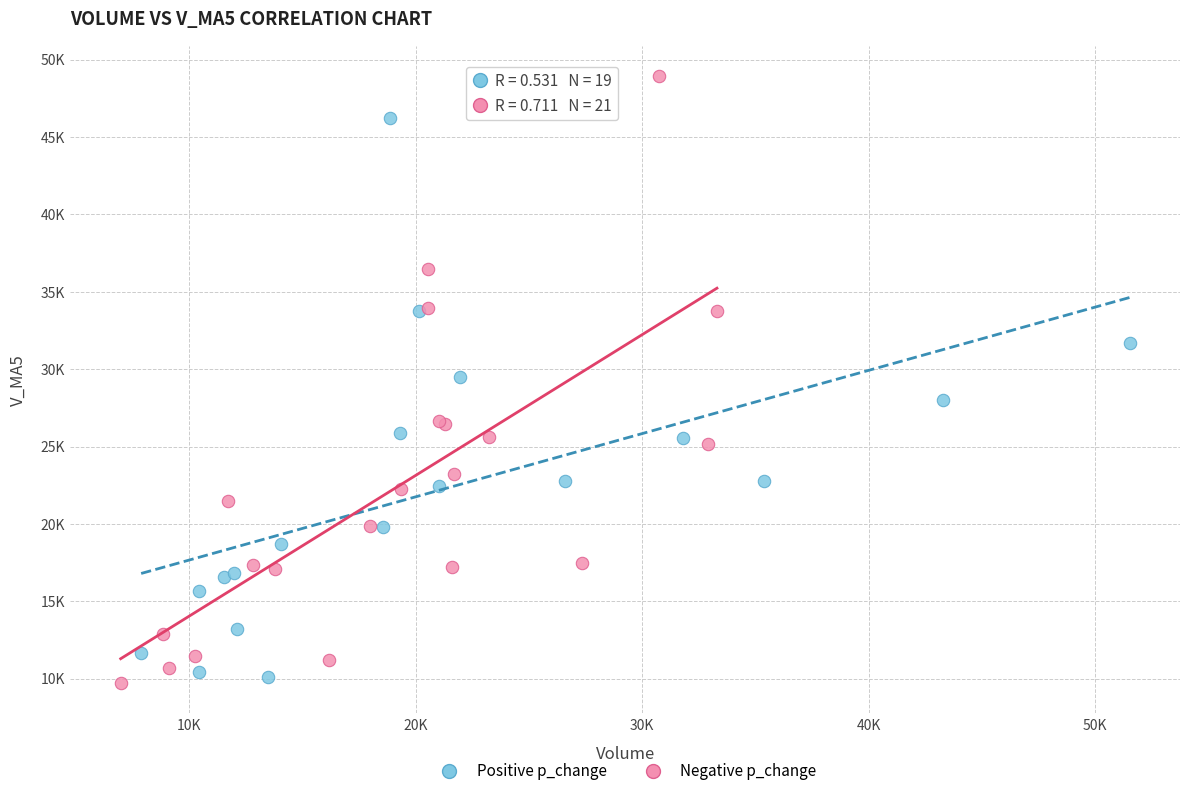

Which series reaches the minimum Y coordinate?

Negative p_change